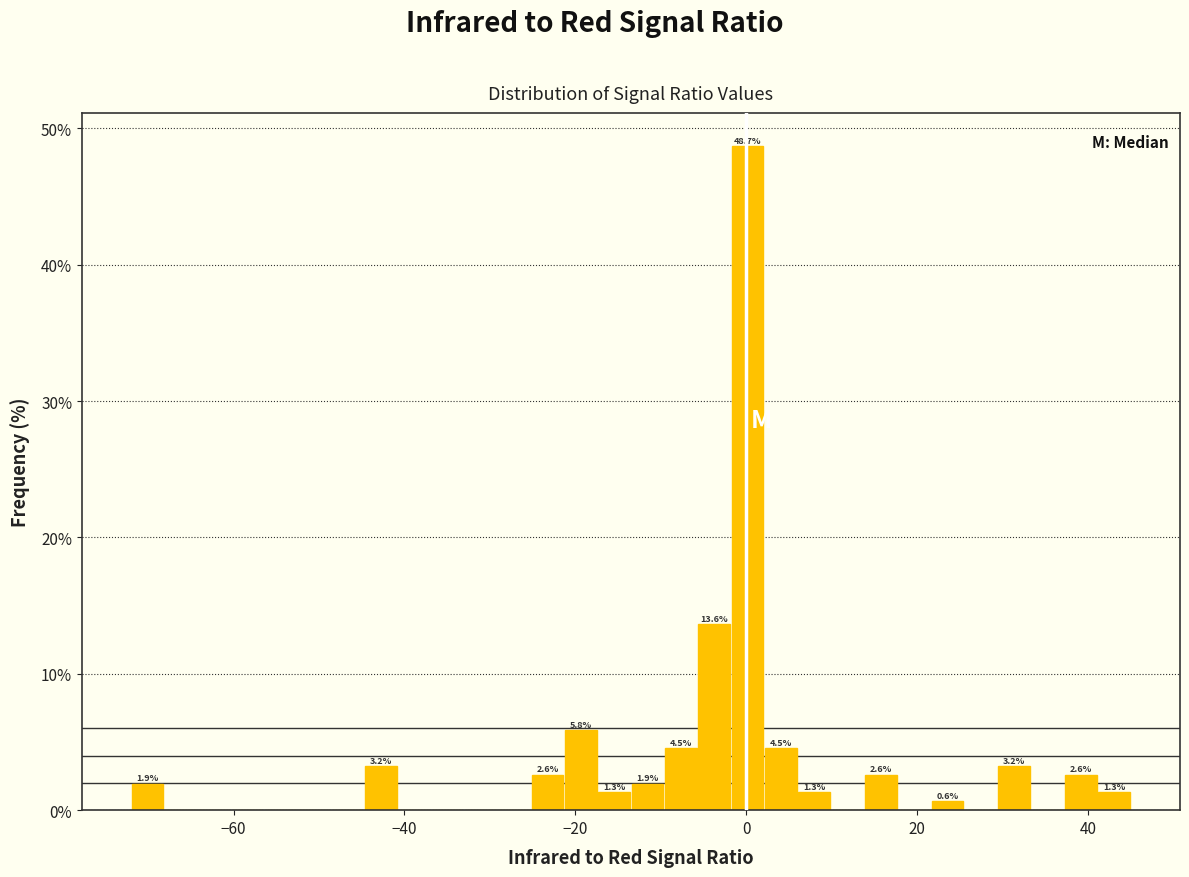

Around what value on the x-axis is the tallest bar? Give the approximate position of its centre, as read against the axis.

0